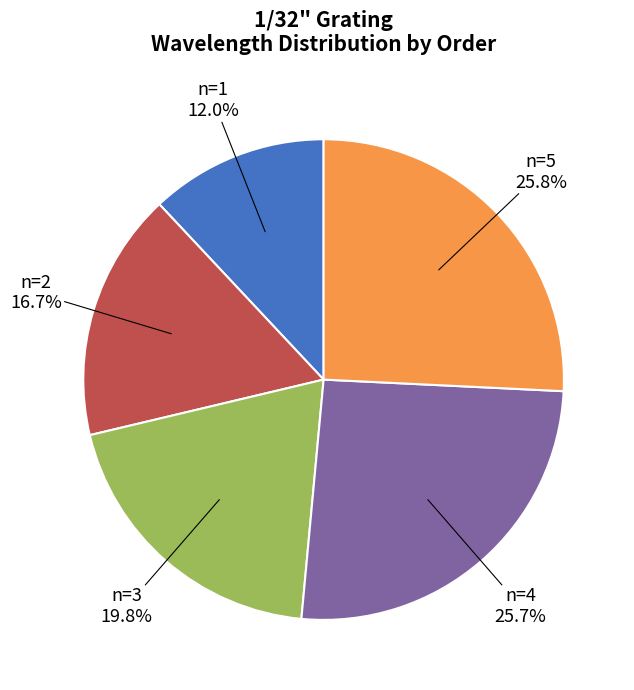

Count the number of slices in the pie.

5